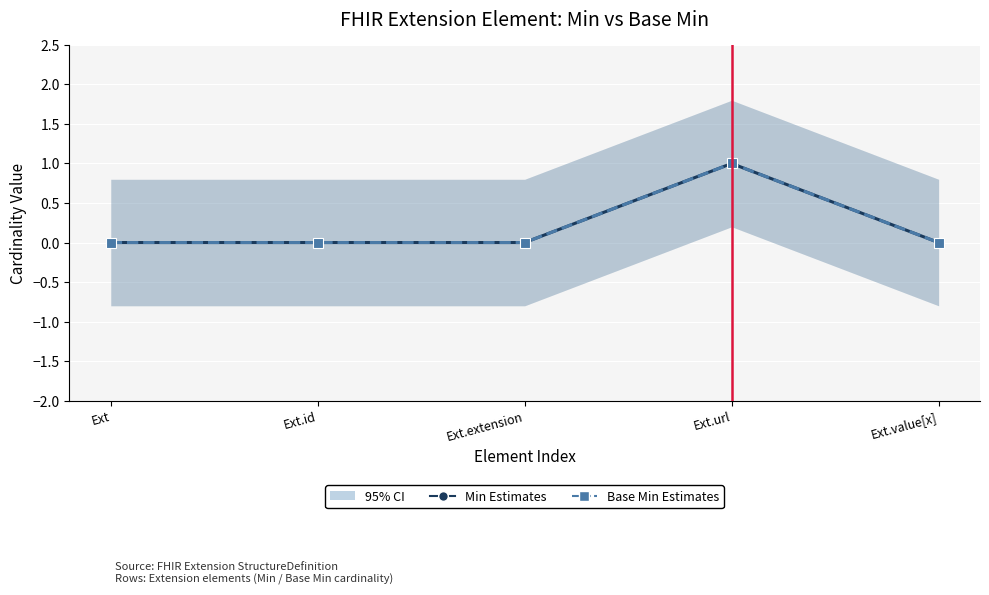

At which category is the sum across all series the highest?

Ext.url